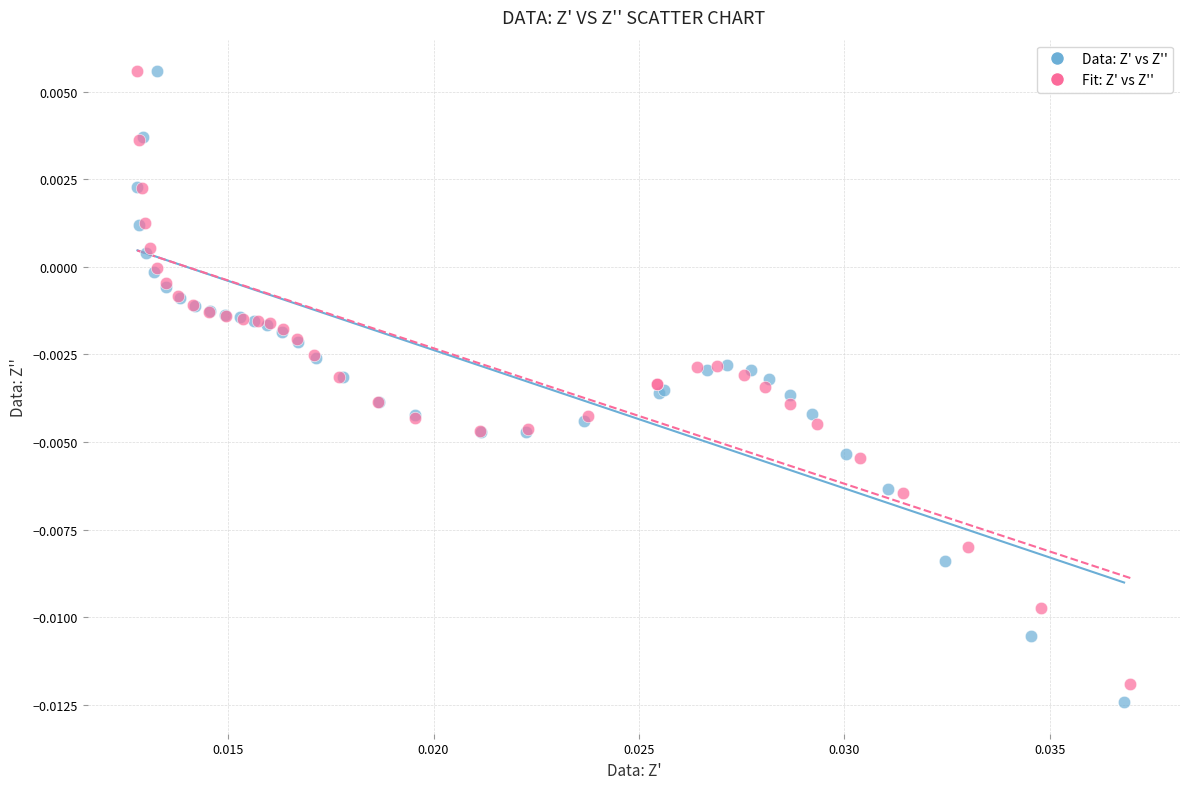

Which series has the widest spread of Y values?

Data: Z' vs Z''